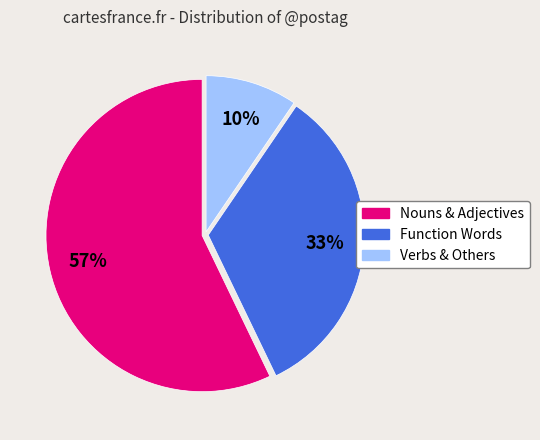

To the nearest percent, what is the combined percentage of Function Words and Verbs & Others?

43%